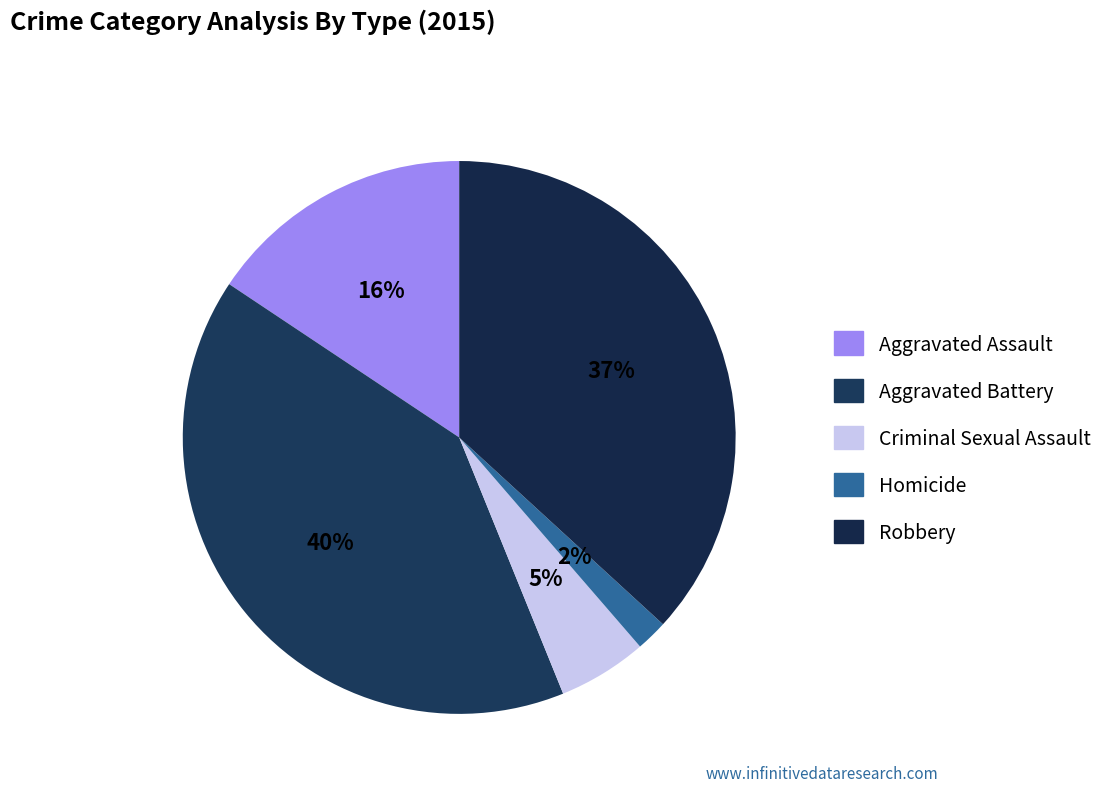

How many slices are in this pie chart?

5